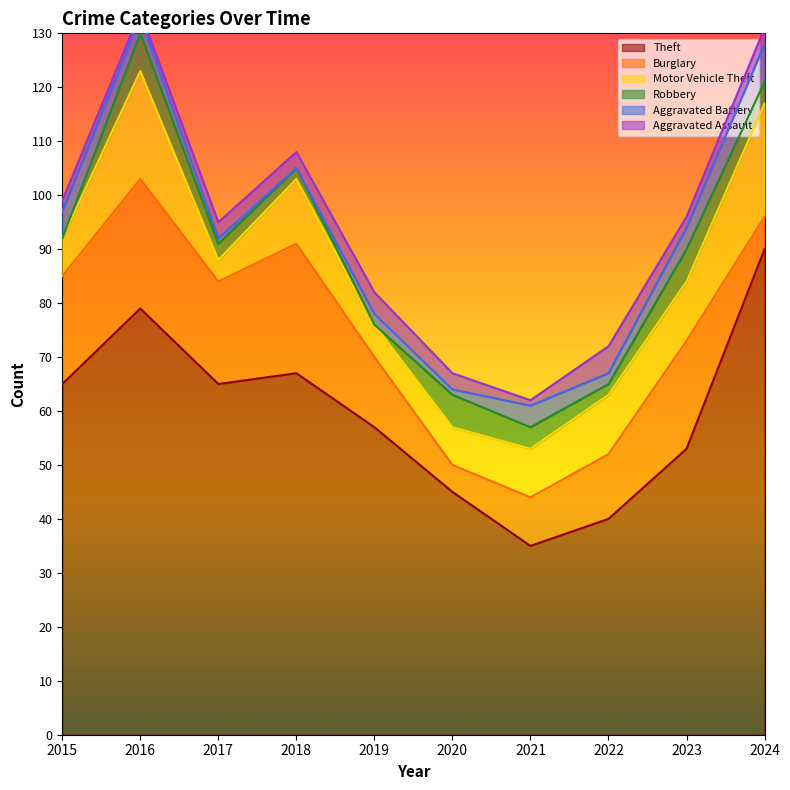

What is the approximate value of Robbery at 2018?

2